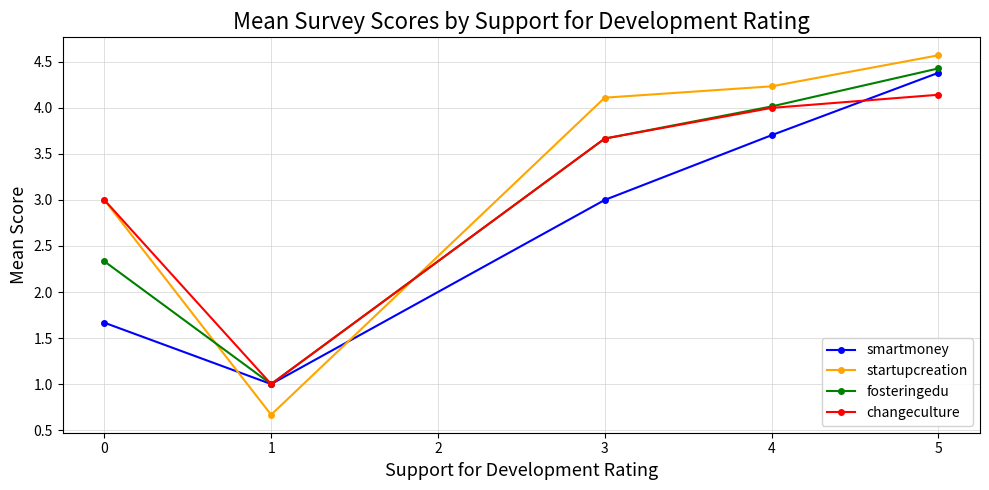

Reading right to left, what are all the values shown in this chart?

smartmoney: 4.4	3.7	3.0	1.0	1.7
startupcreation: 4.6	4.2	4.1	0.7	3.0
fosteringedu: 4.4	4.0	3.7	1.0	2.3
changeculture: 4.1	4.0	3.7	1.0	3.0